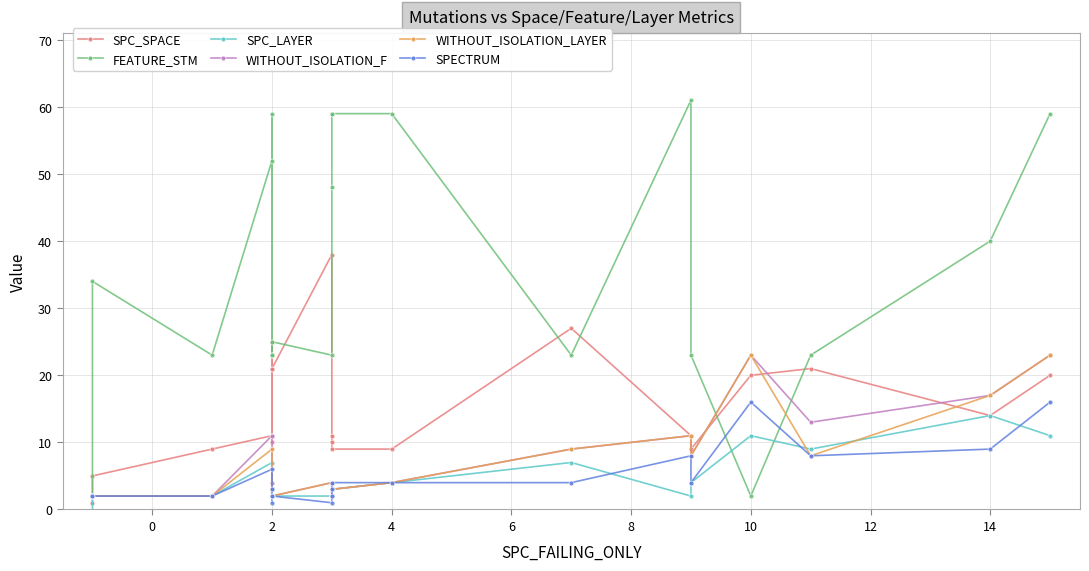

At how many categories does at least one series exceed 29?

11